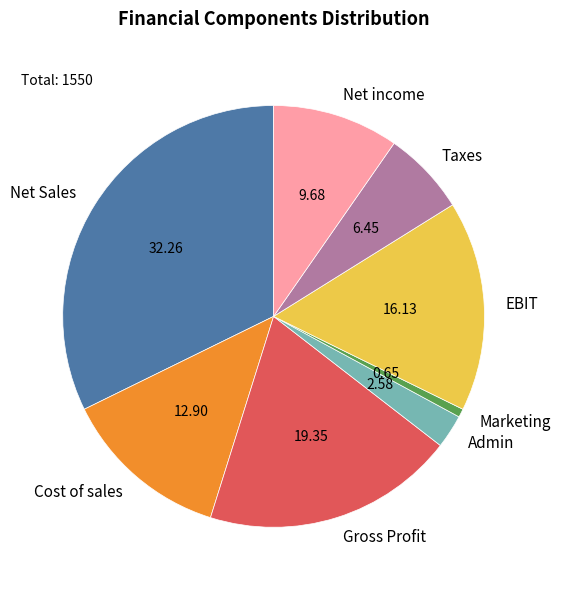

Count the number of slices in the pie.

8